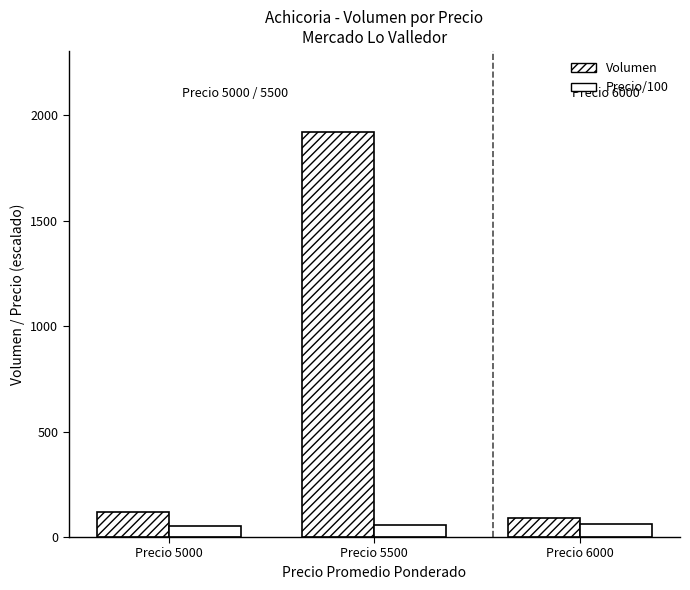

How many categories are shown in the chart?

3